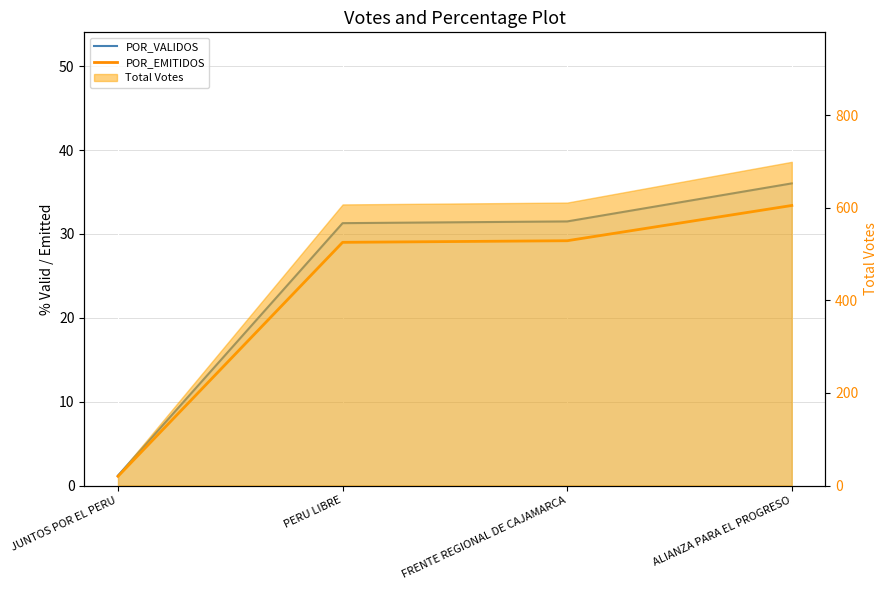

List the labels in order of POR_VALIDOS value, smallest first.

JUNTOS POR EL PERU, PERU LIBRE, FRENTE REGIONAL DE CAJAMARCA, ALIANZA PARA EL PROGRESO